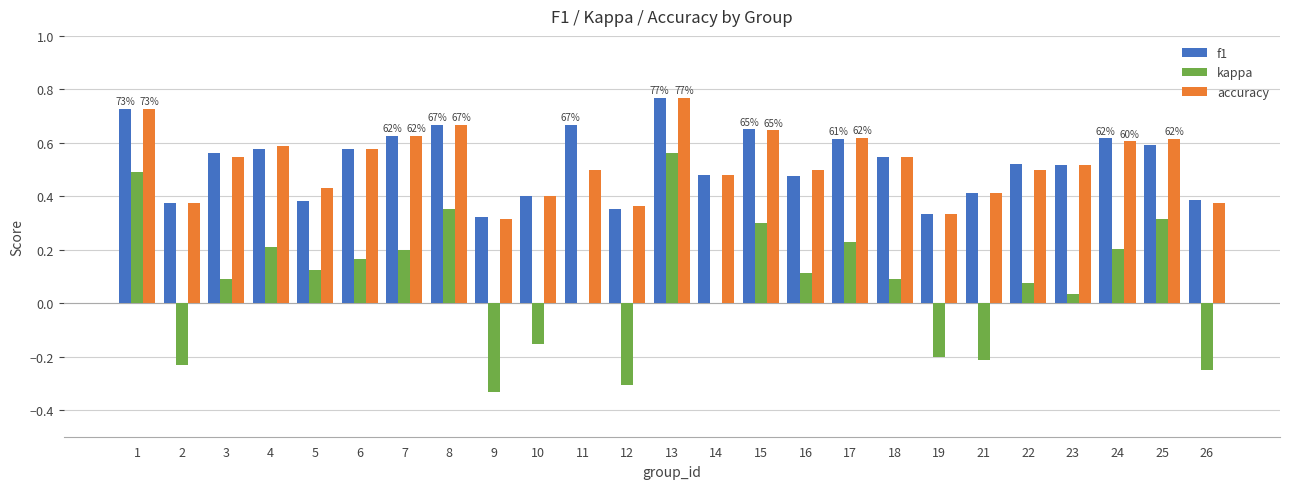

Is the value of accuracy at 16 greater than the value of f1 at 11?

No